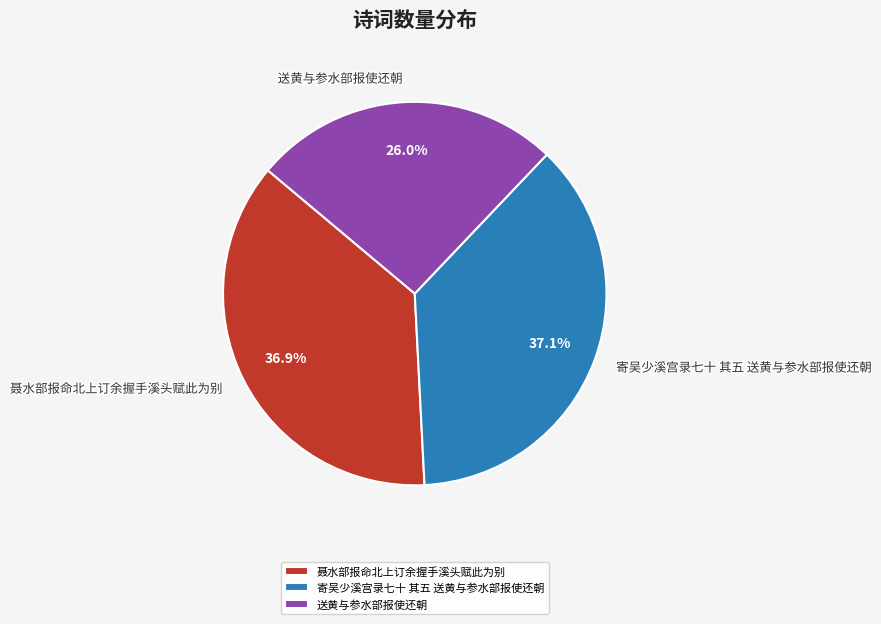

To the nearest percent, what is the difference between the 送黄与参水部报使还朝 and 寄吴少溪宫录七十 其五 送黄与参水部报使还朝 slice percentages?

11%